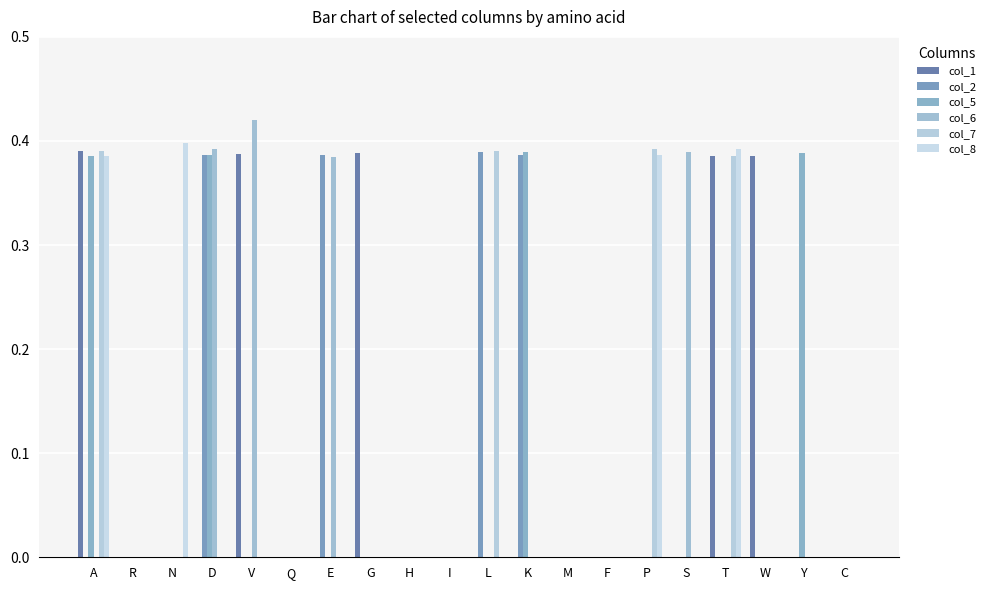

True or false: col_5 has a value of 0.0 at R.

True